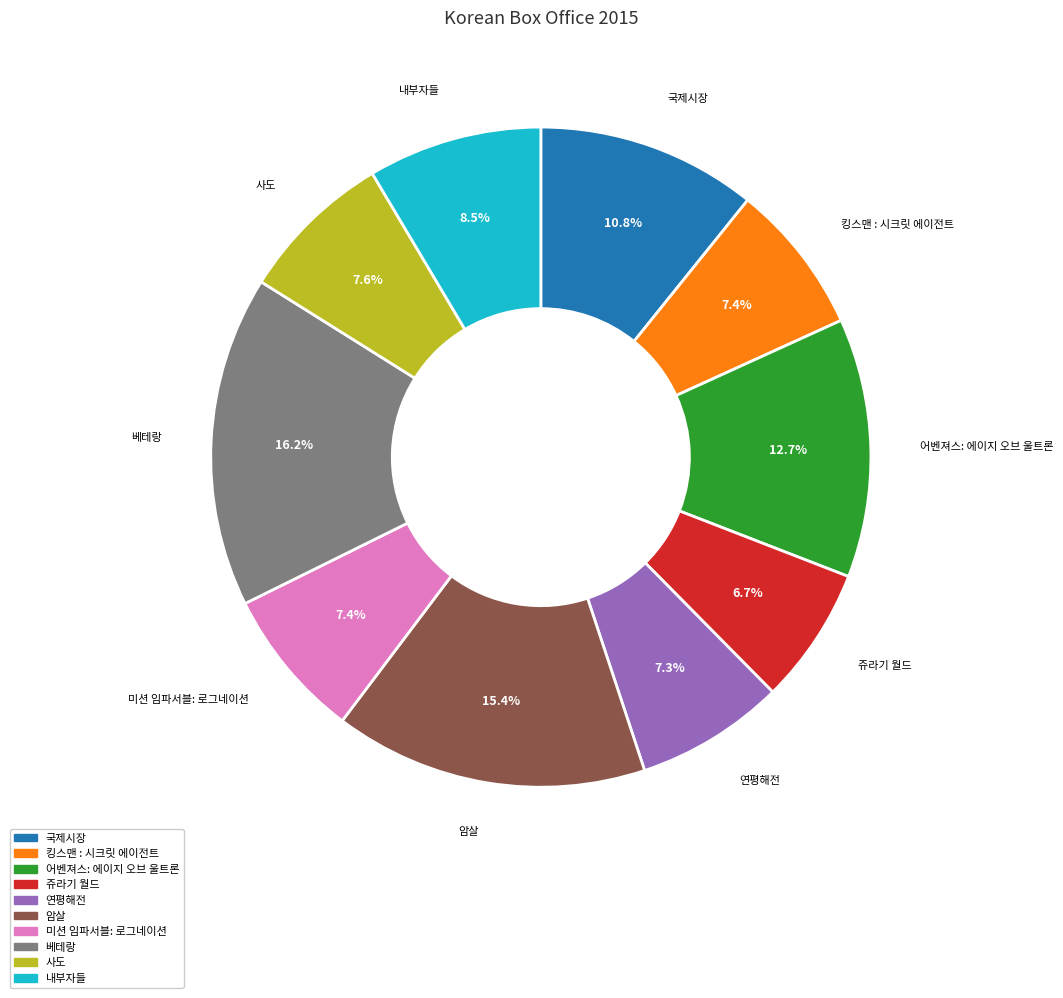

To the nearest percent, what portion does 쥬라기 월드 represent?

7%